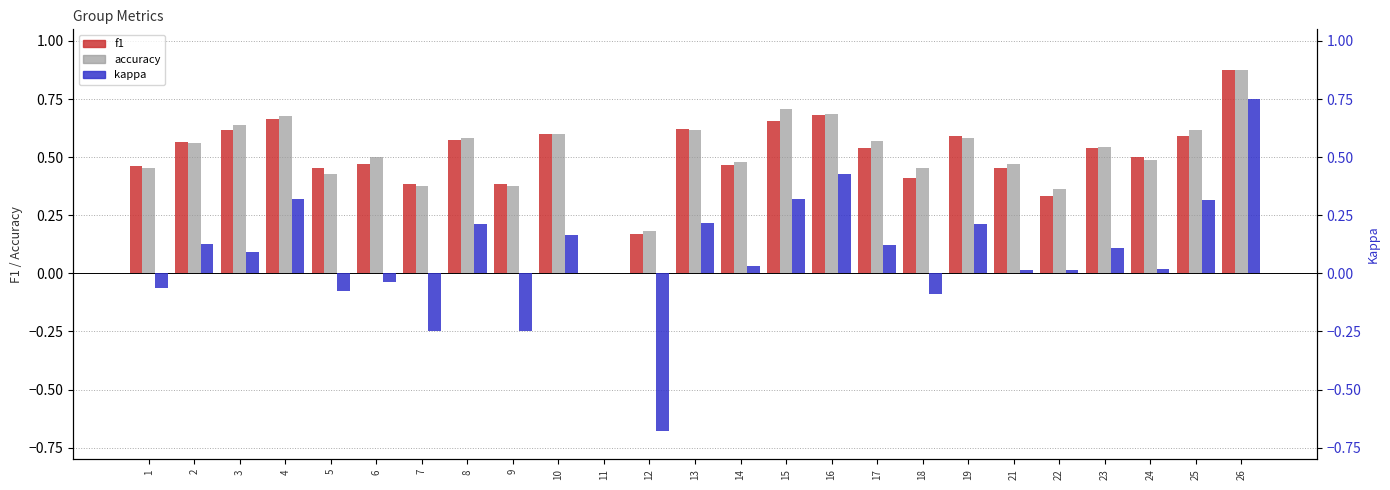

How many values in kappa are above zero?

17